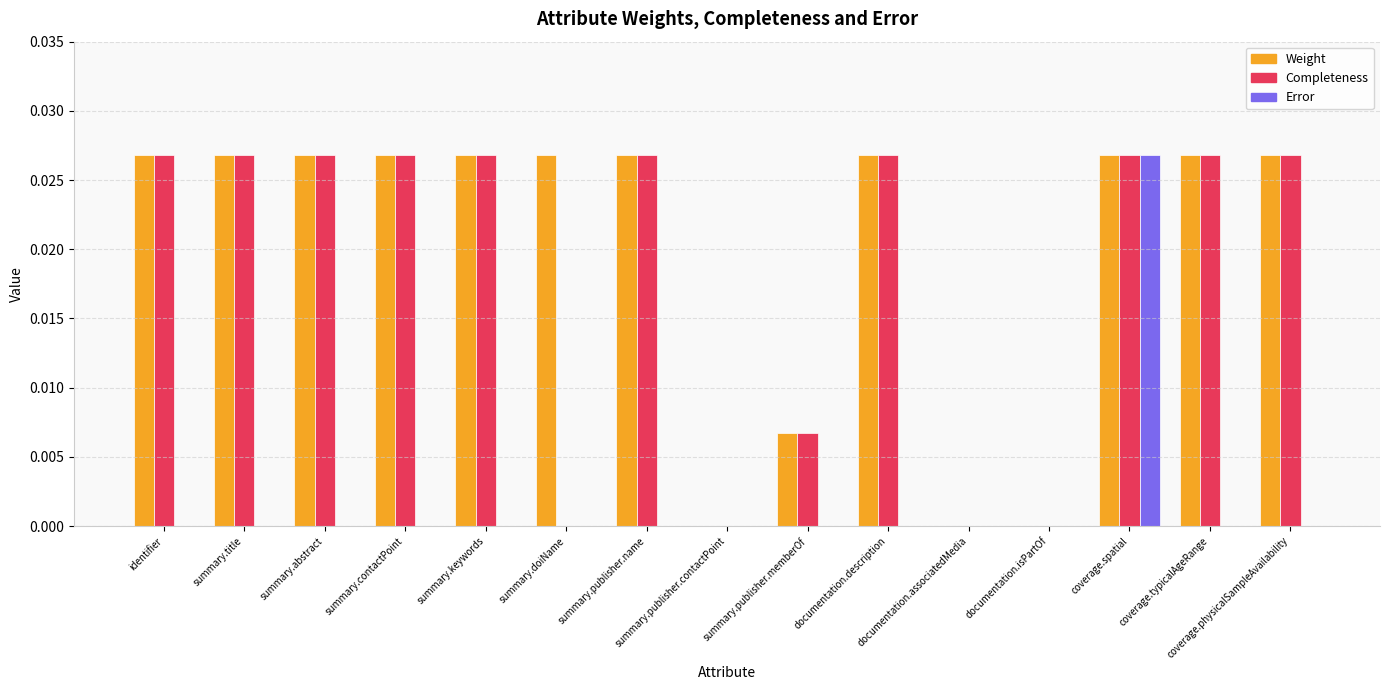

Which series has the largest total across all categories?

Weight